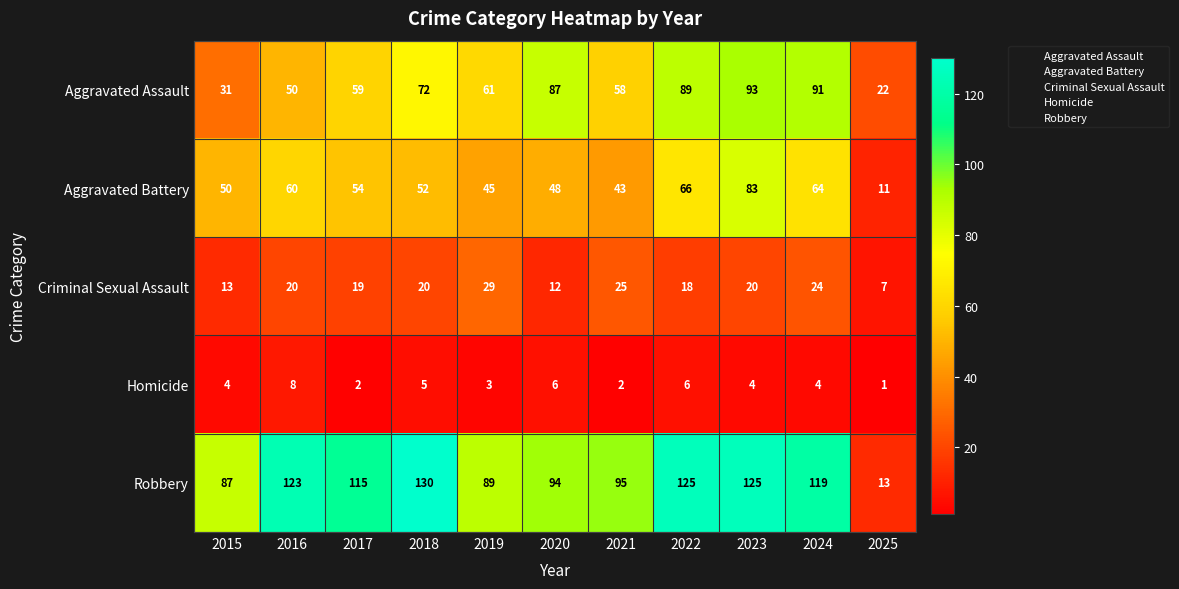

What is the difference between the Aggravated Assault values at 2025 and 2022?

67